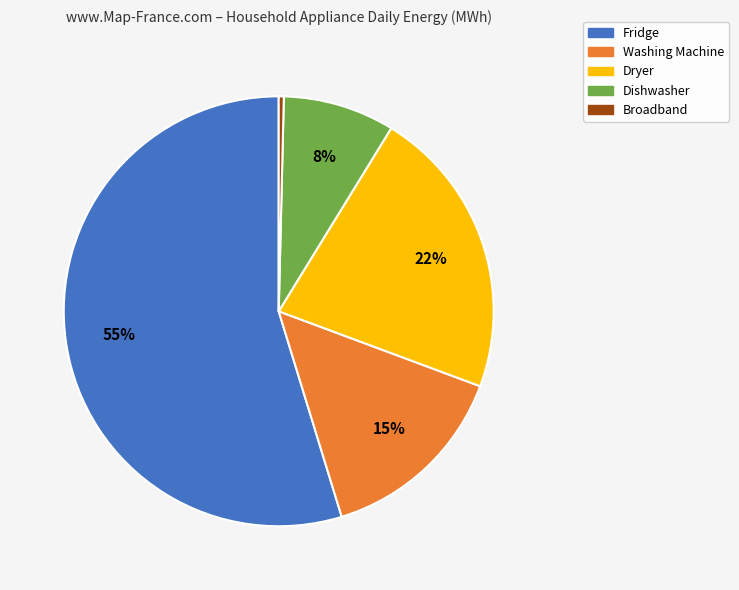

How many slices are in this pie chart?

5